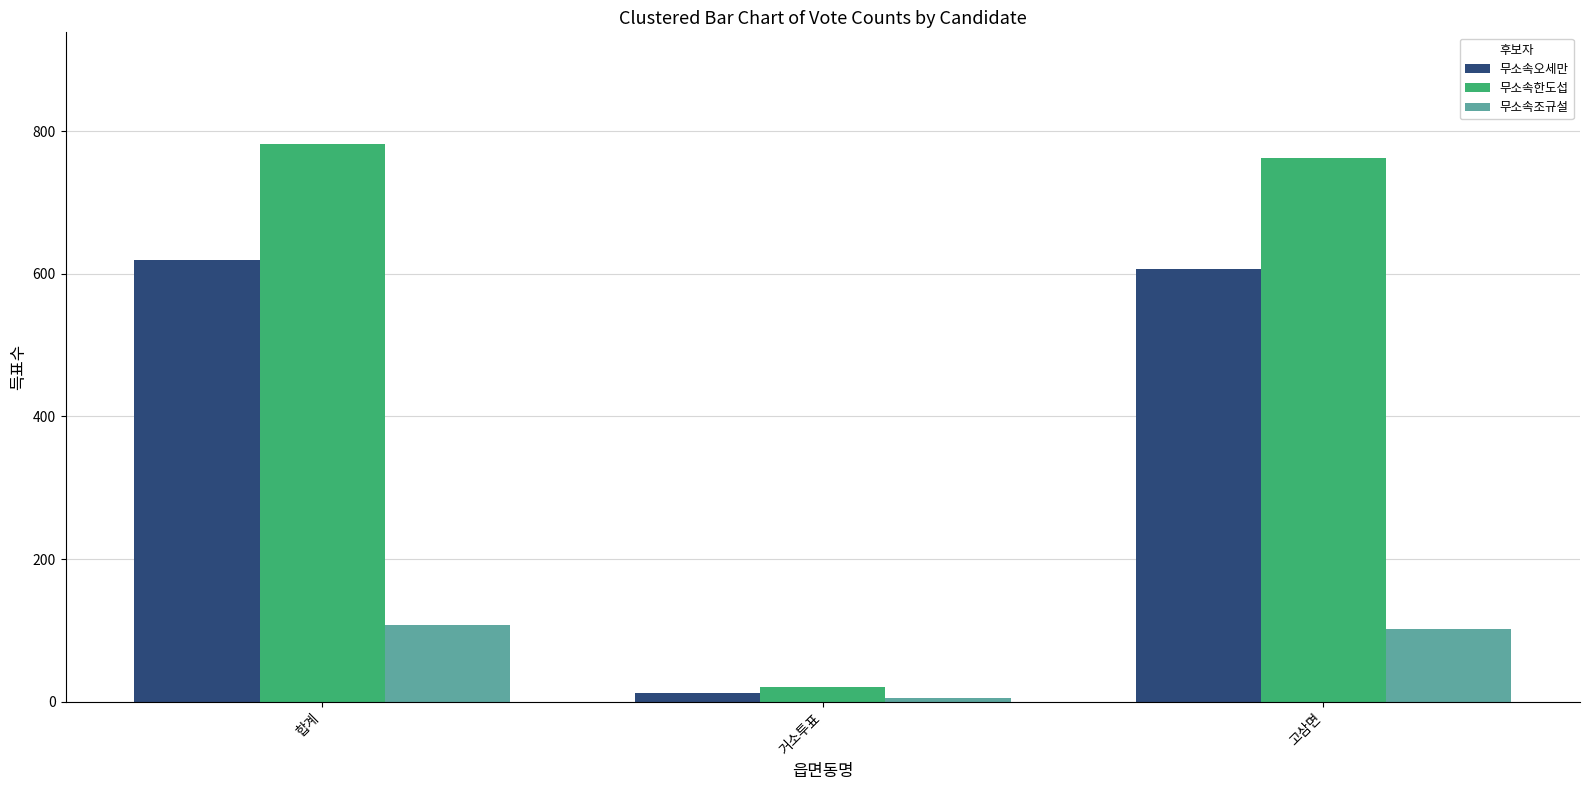

How many bars are there in total?

9